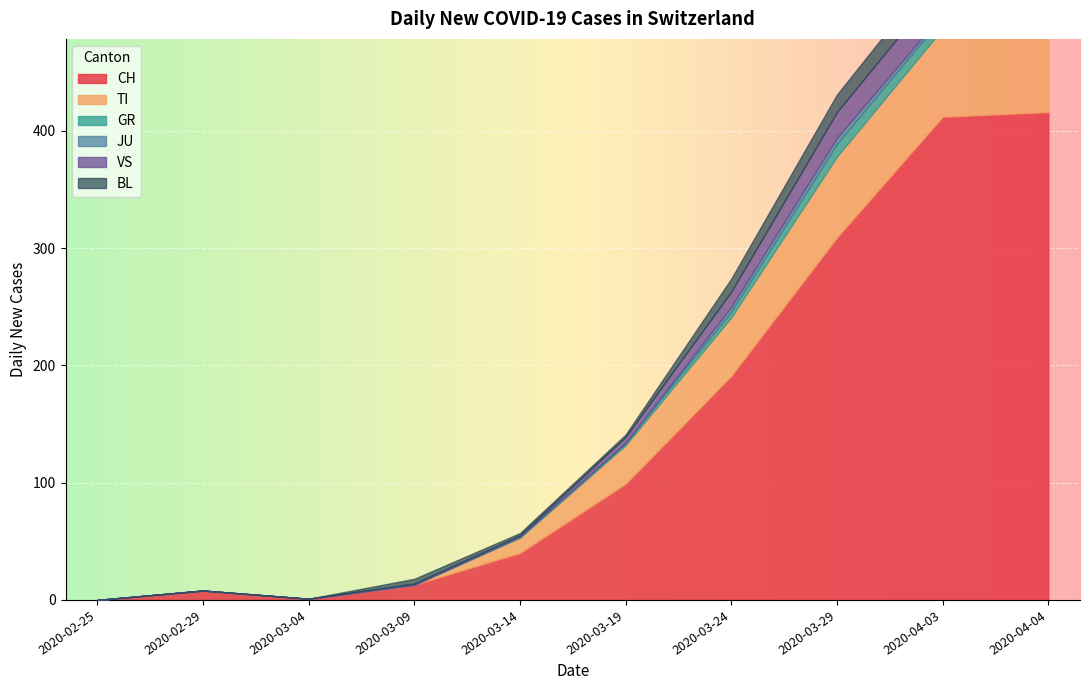

What is the difference between the maximum and minimum values in the GR series?

10